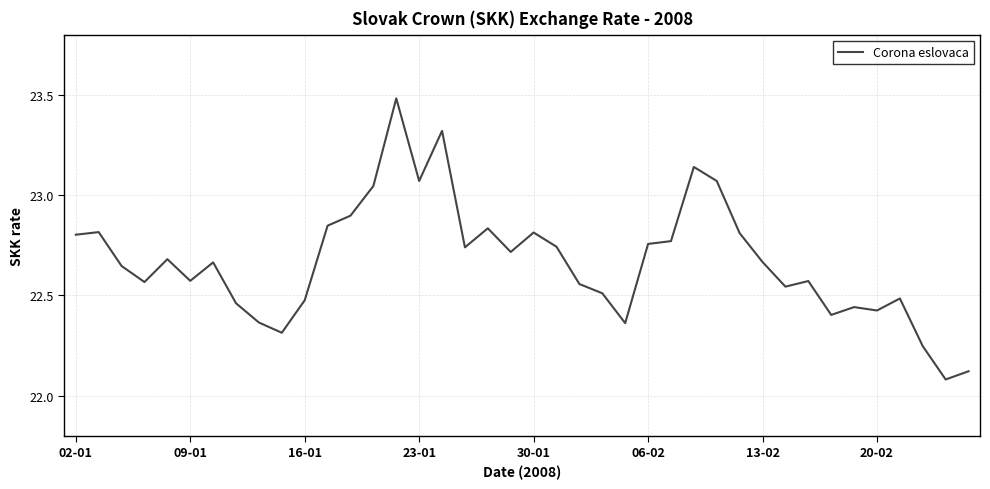

What is the greatest value displayed?

23.5